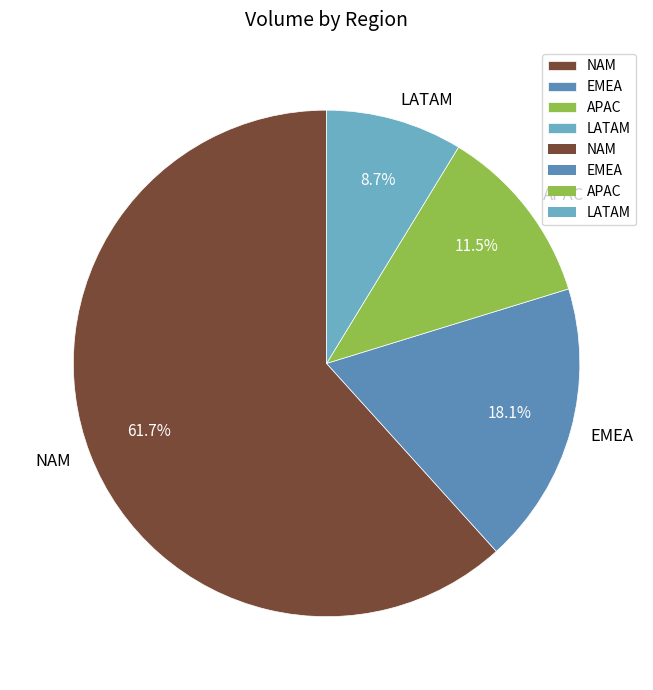

To the nearest percent, what portion does LATAM represent?

9%